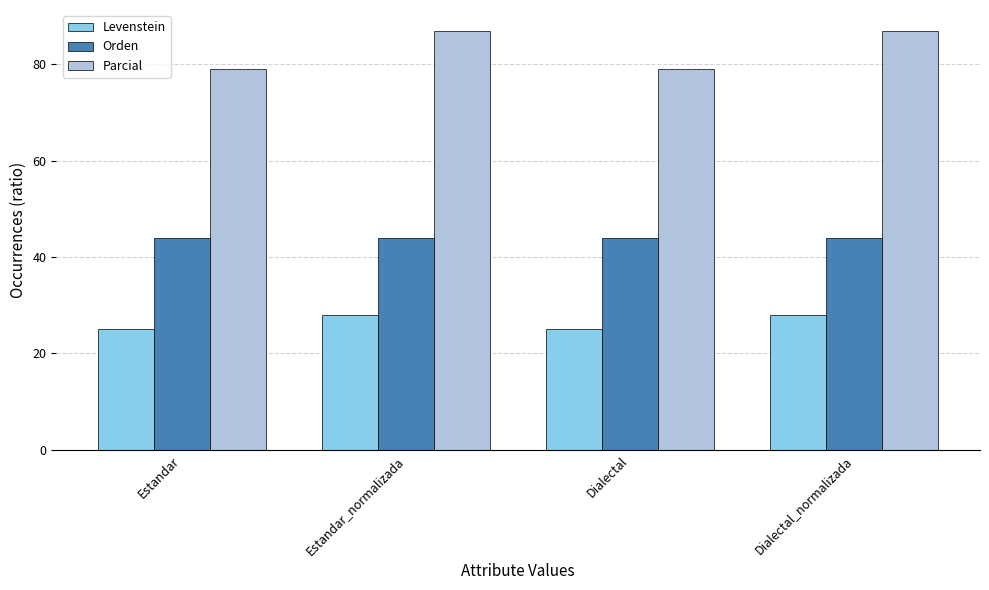

Between Estandar and Dialectal_normalizada, which series saw the biggest shift?

Parcial